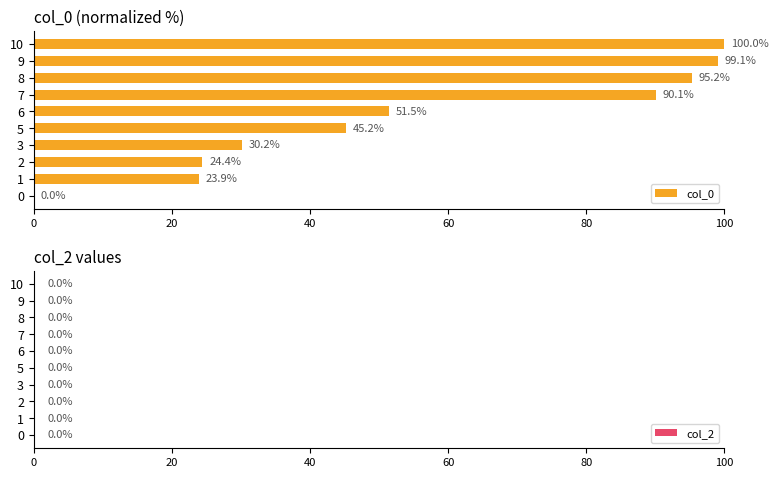

What is the change in value from 0 to 1?

+23.9